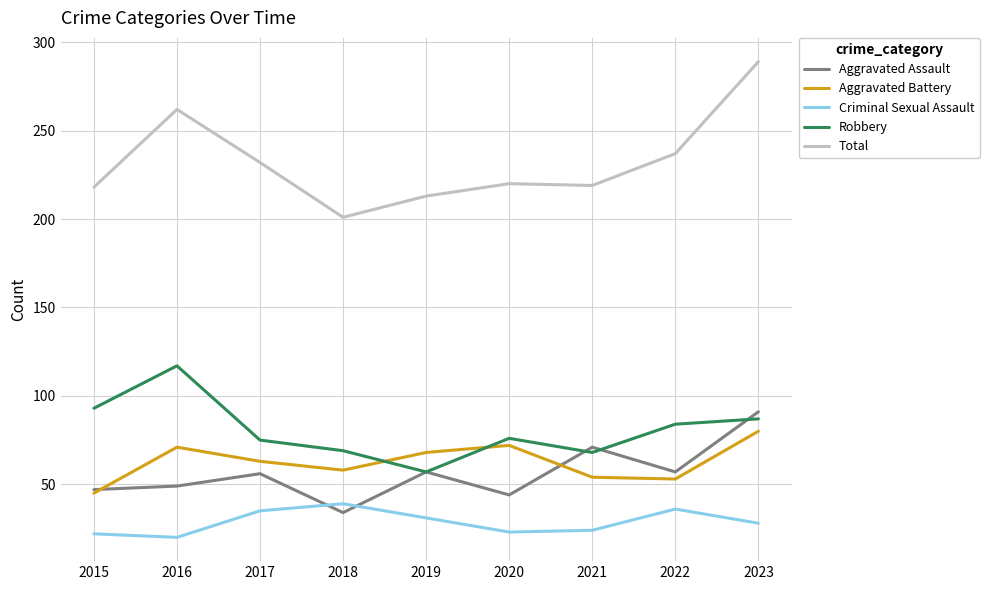

Where does the Aggravated Battery series first go above 63?

2016